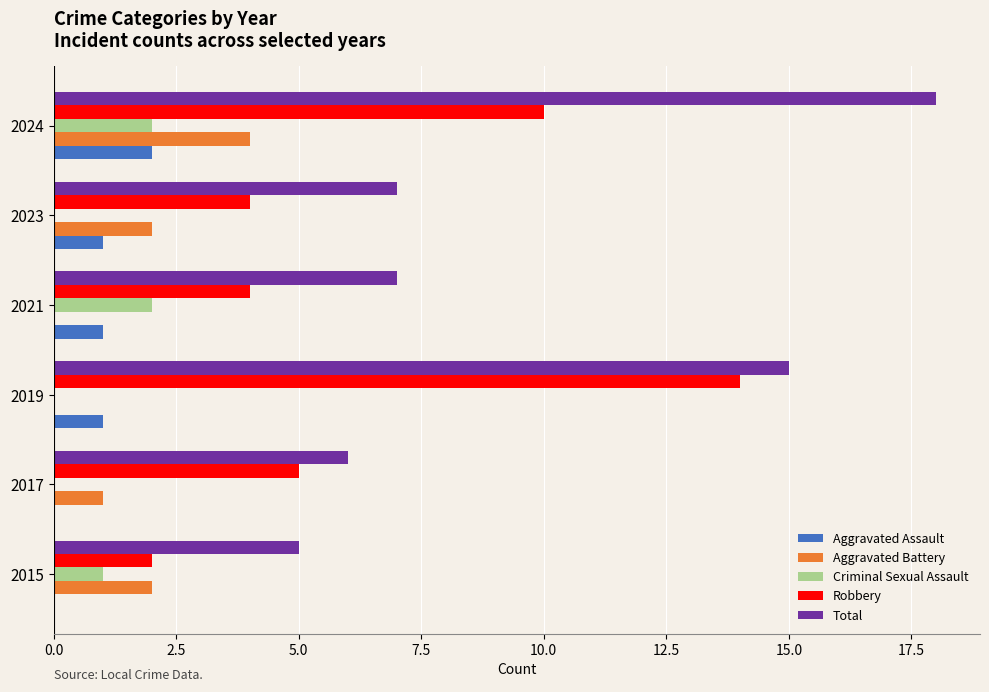

What is the total value across all series at 2017?

12